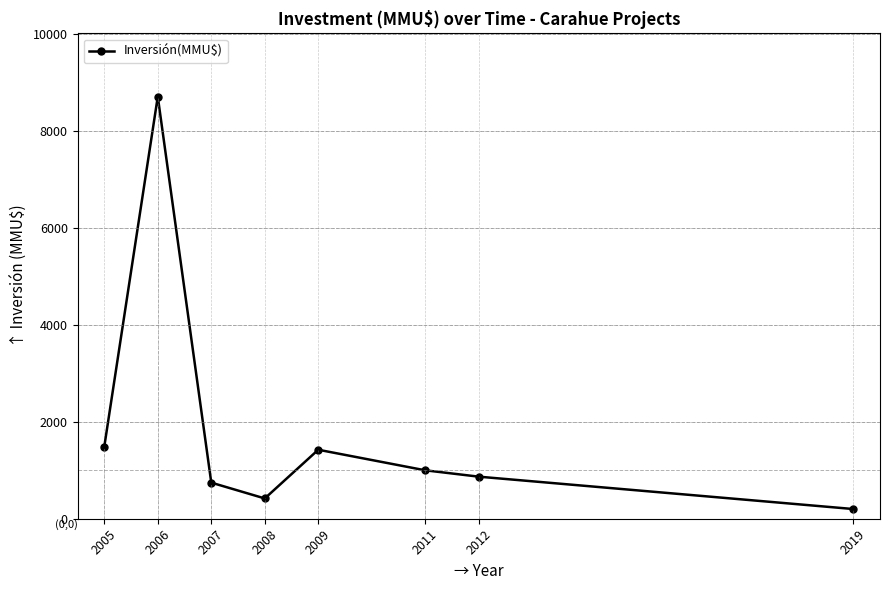

Reading left to right, transcribe all the data shown in this chart.

1485	8700	744	418	1422	998	867	200